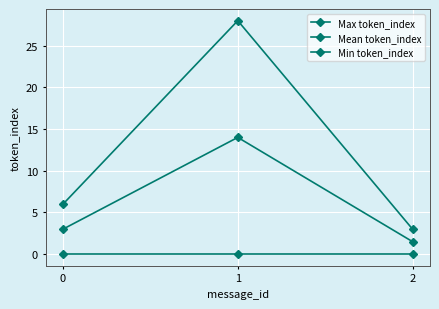

What is the value of the Max token_index point at the 2nd from the left?

28.0